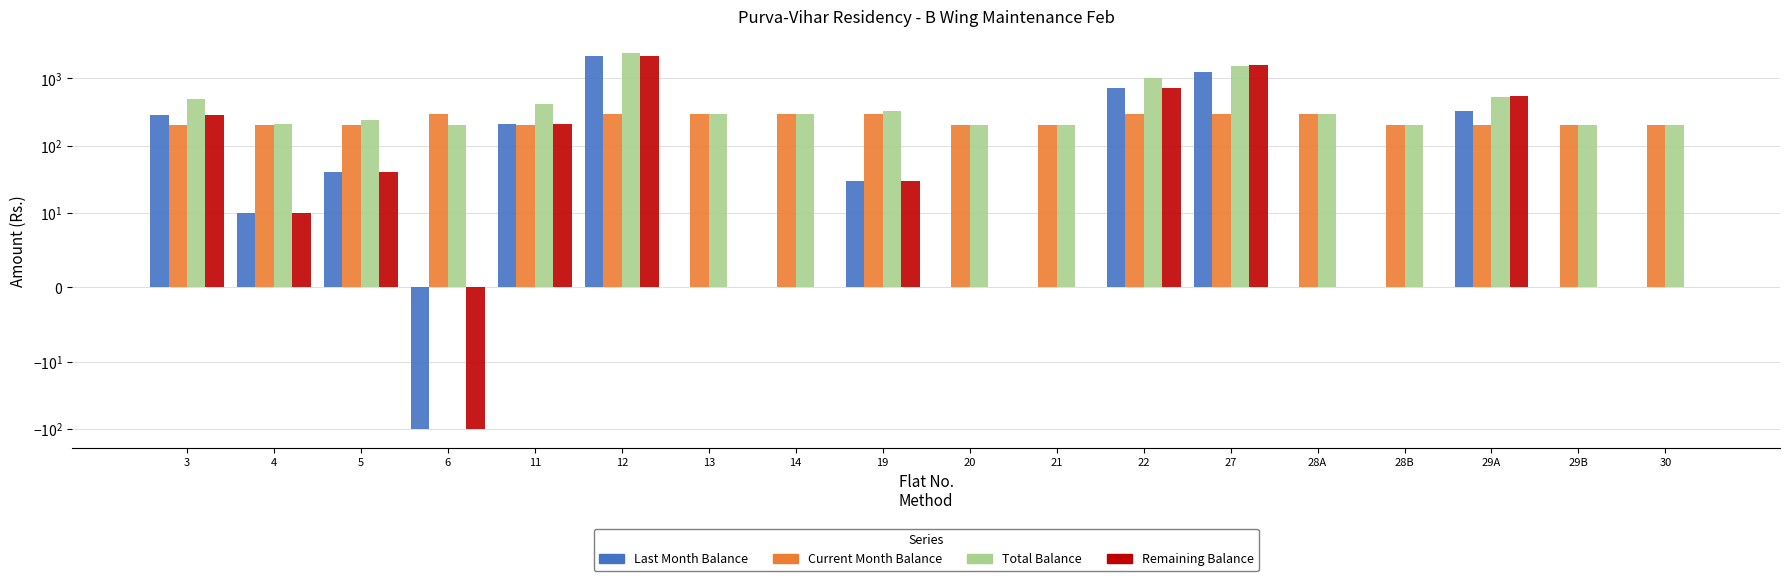

Reading right to left, extract all data points from this chart.

Last Month Balance: 0	0	330	0	0	1250	720	0	0	30	0	0	2130	210	-100	40	10	290
Current Month Balance: 200	200	200	200	300	300	300	200	200	300	300	300	300	200	300	200	200	200
Total Balance: 200	200	530	200	300	1550	1020	200	200	330	300	300	2430	410	200	240	210	490
Remaining Balance: 0	0	540	0	0	1560	720	0	0	30	0	0	2130	210	-100	40	10	290